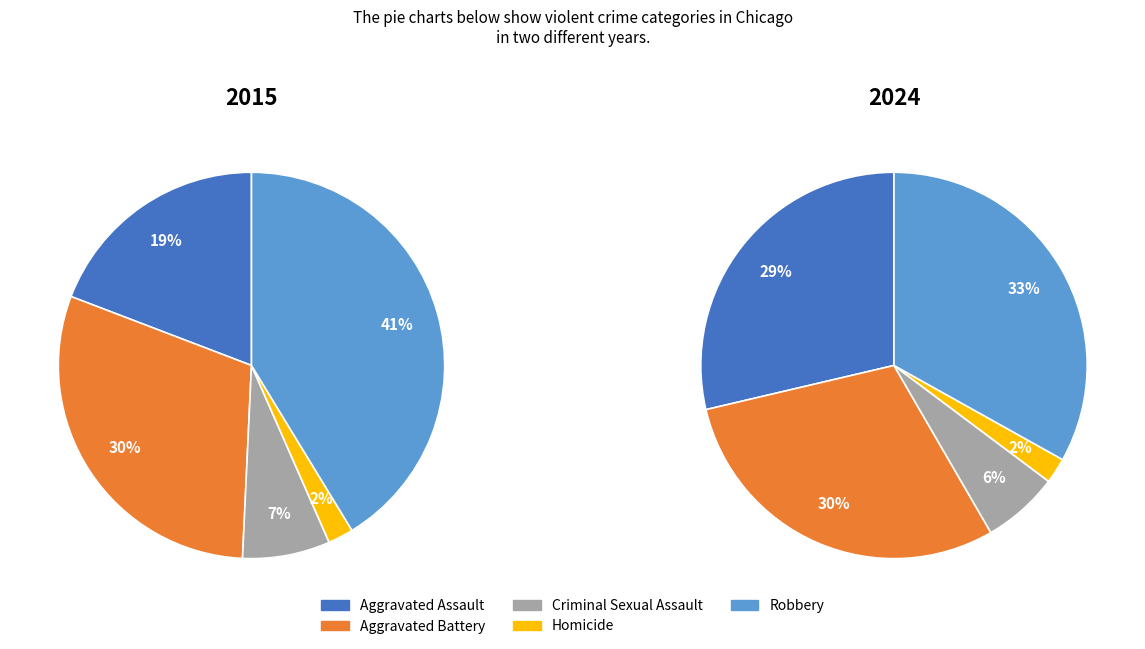

Does any single category account for the majority?

No